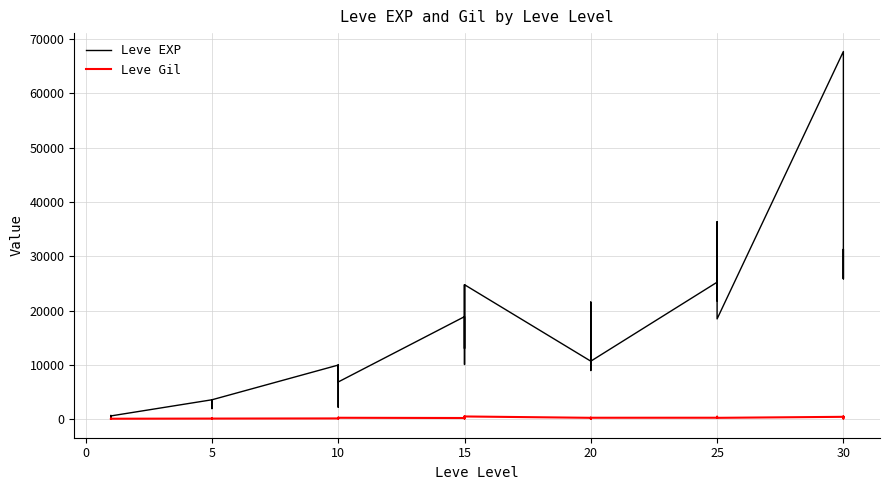

How many values in the Leve Gil series exceed 223?

19